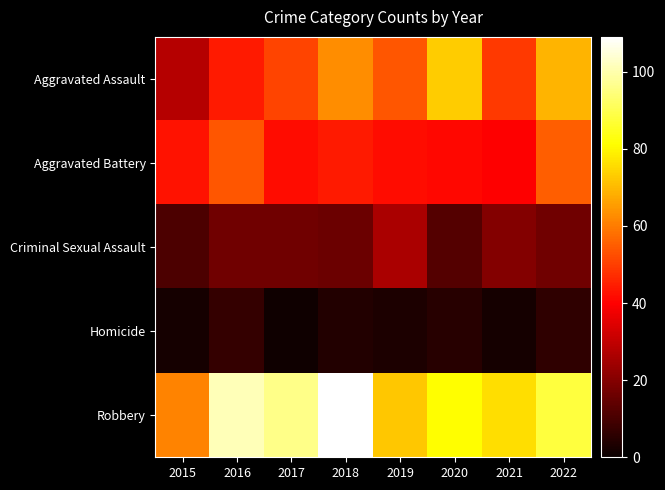

Which series has the largest range (max minus min)?

Robbery